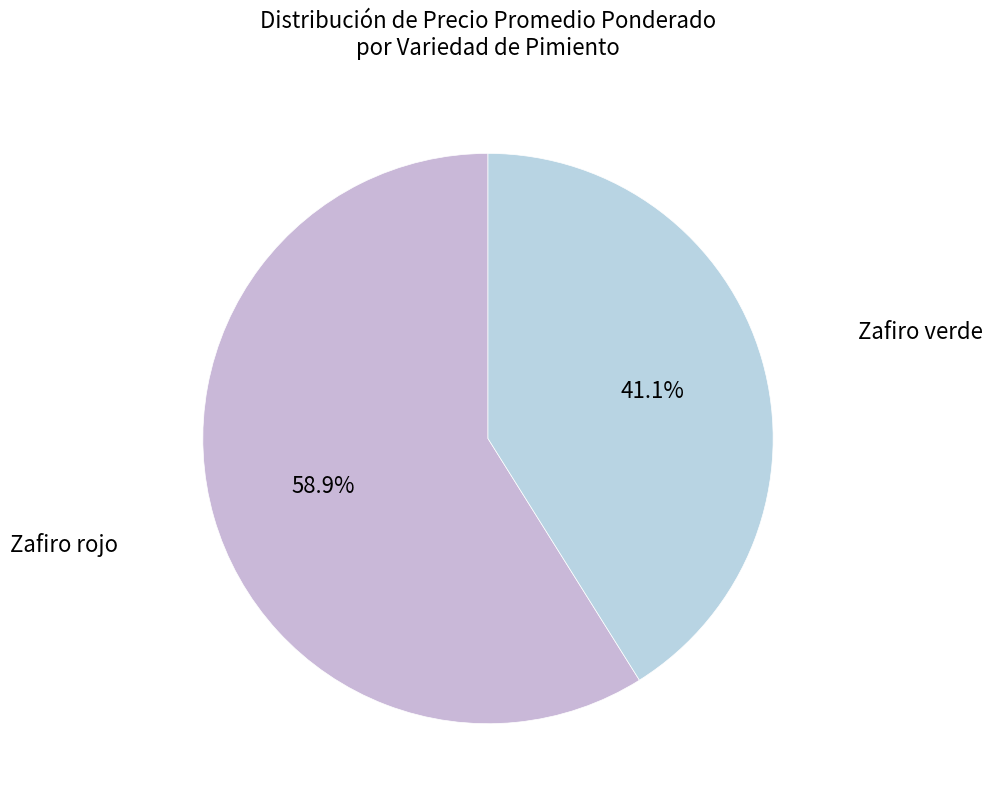

What is the ratio of the value at Zafiro verde to the value at Zafiro rojo?

0.7